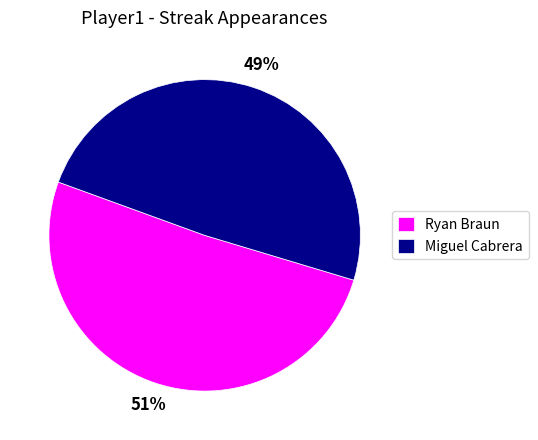

To the nearest percent, what portion does Ryan Braun represent?

51%